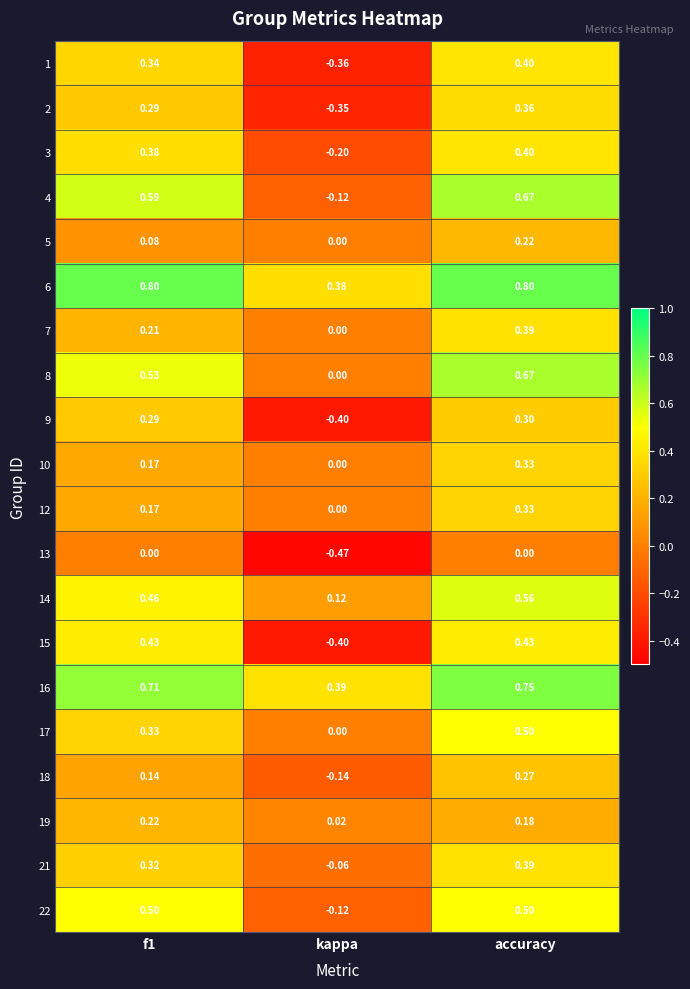

At which label does 18 reach its minimum?

kappa